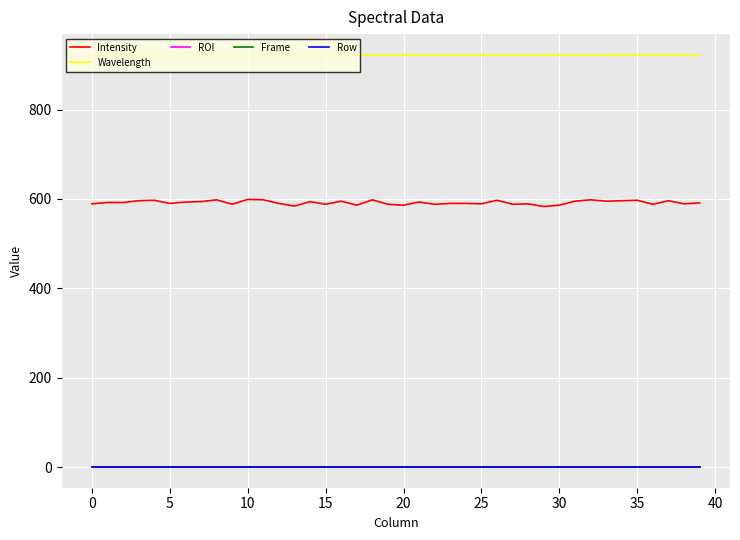

At which label is Intensity closest to 591?

39